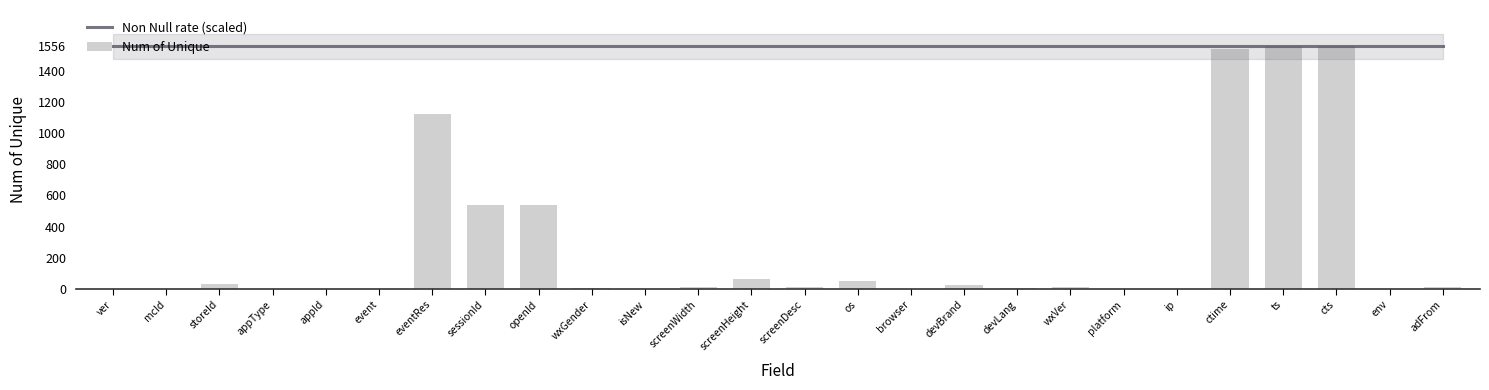

Rank the categories by Non Null rate (scaled) value from lowest to highest.

ver, mcId, storeId, appType, appId, event, eventRes, sessionId, openId, wxGender, isNew, screenWidth, screenHeight, screenDesc, os, browser, devBrand, devLang, wxVer, platform, ip, ctime, ts, cts, env, adFrom